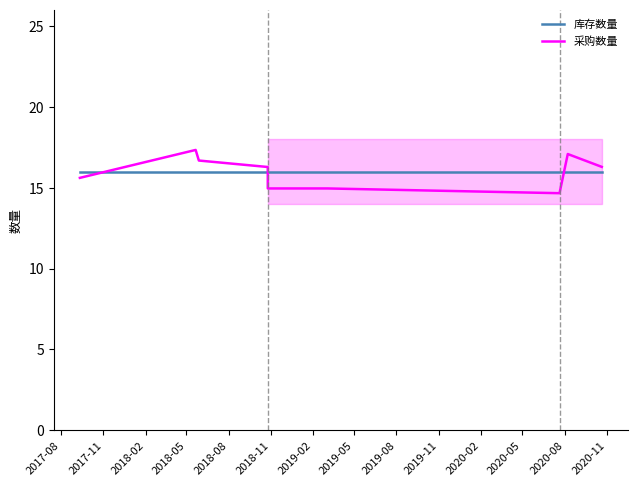

True or false: 采购数量 has more than 1 interior local peaks.

True